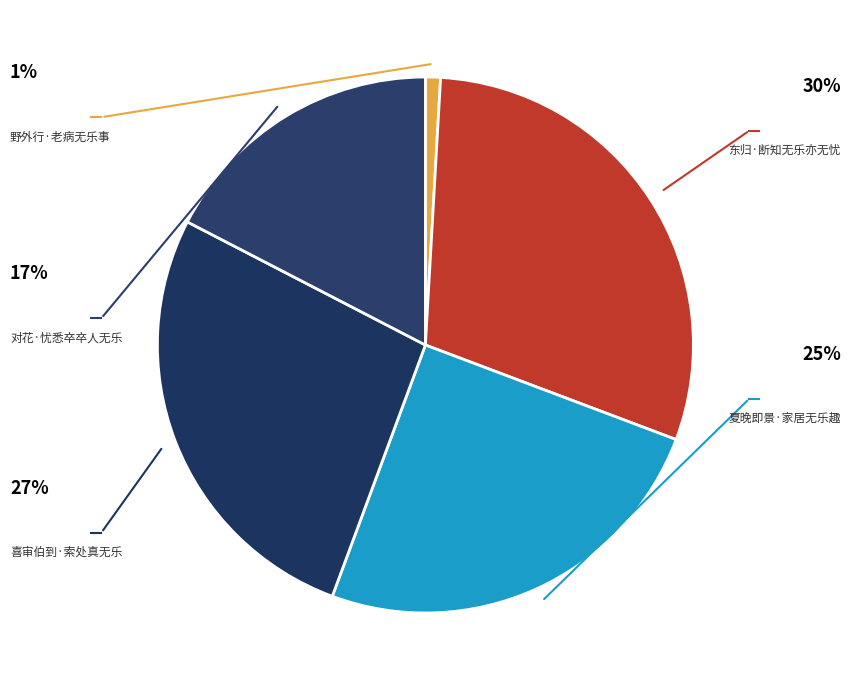

What percentage is NOT represented by 东归·断知无乐亦无忧?

70.2%